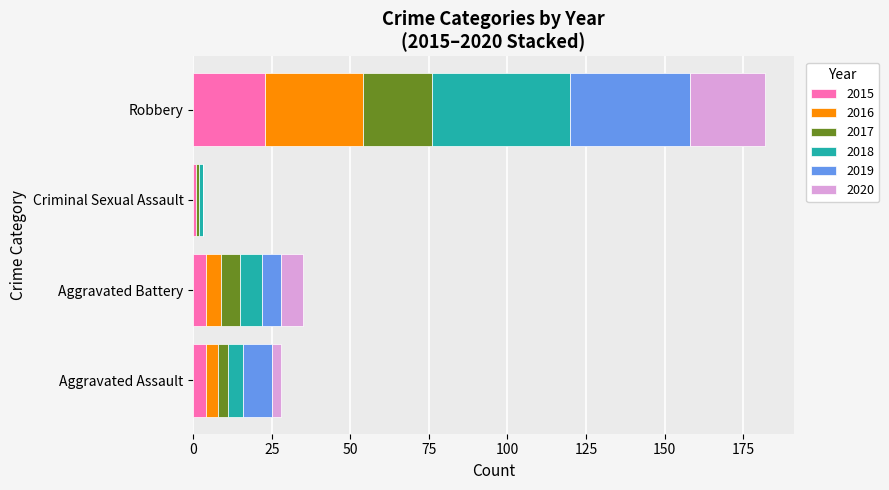

What is the sum of all 2015 values?

32